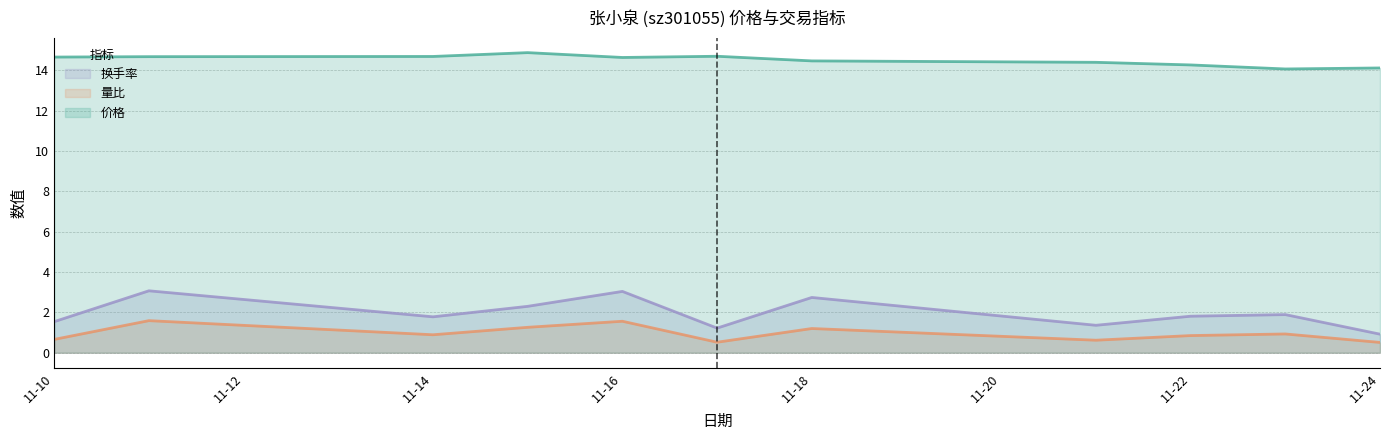

What is the spread (max minus min) of values at 11-14?

13.8